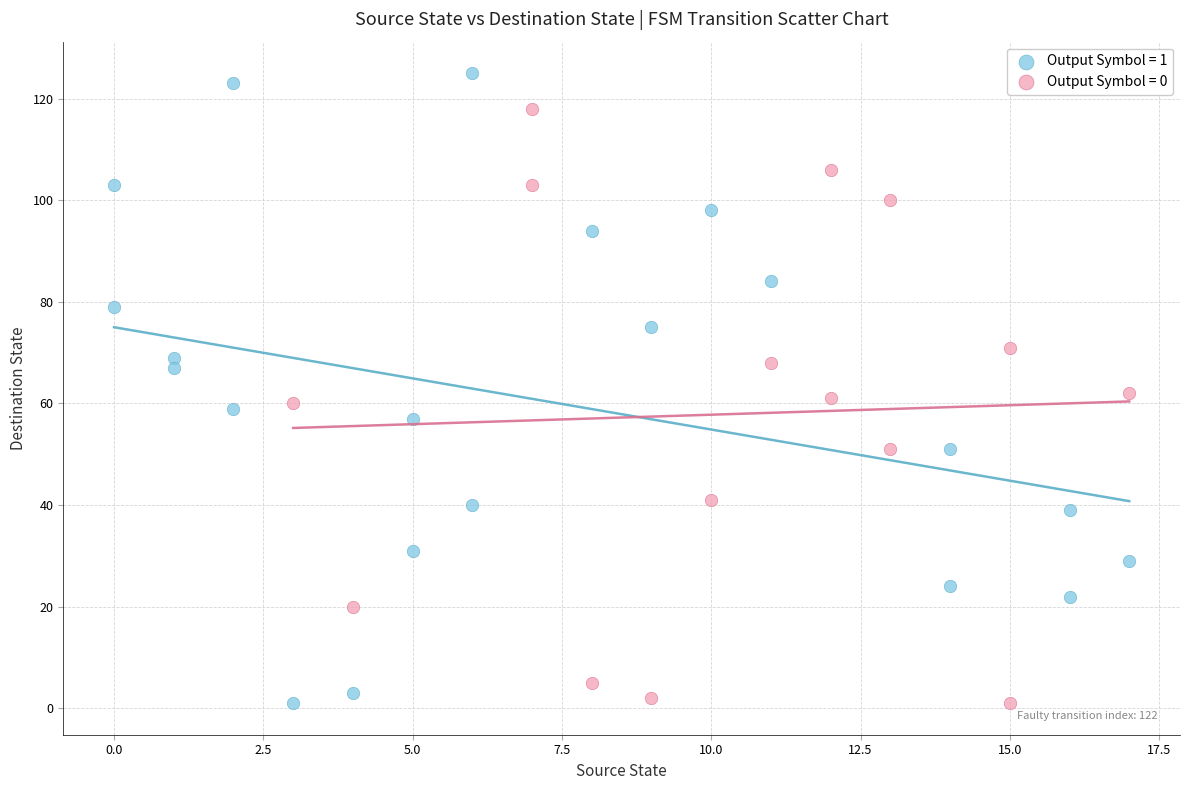

What are all the series names shown in the legend?

Output Symbol = 1, Output Symbol = 0